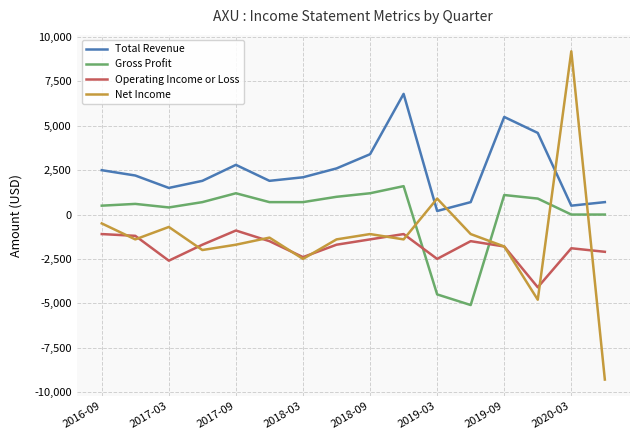

Rank the series by their maximum value, from lowest to highest.

Operating Income or Loss, Gross Profit, Total Revenue, Net Income